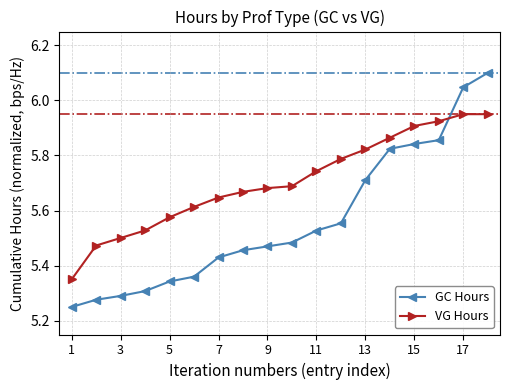

What are all the series names shown in the legend?

GC Hours, VG Hours